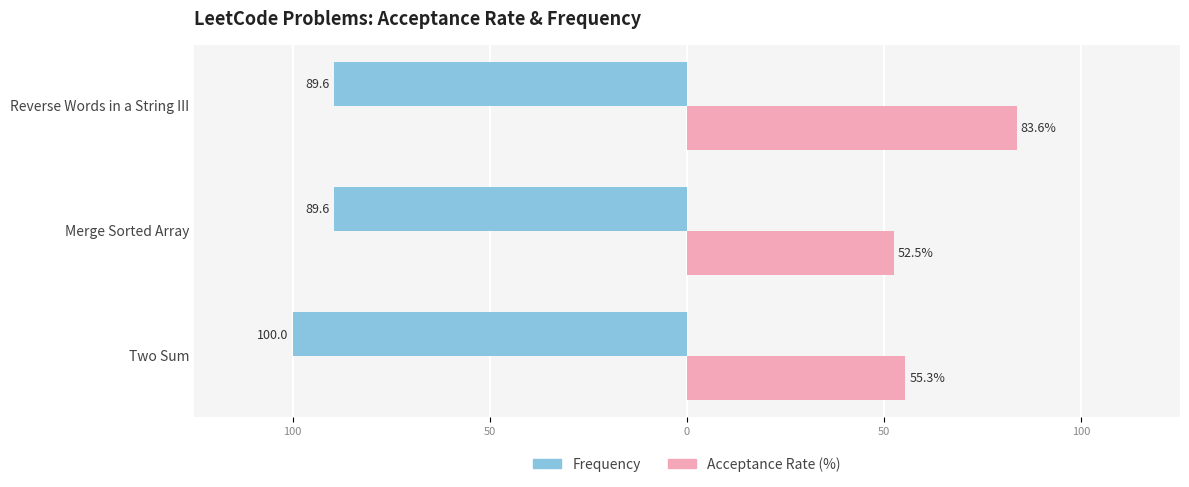

What are all the series names shown in the legend?

Frequency, Acceptance Rate (%)